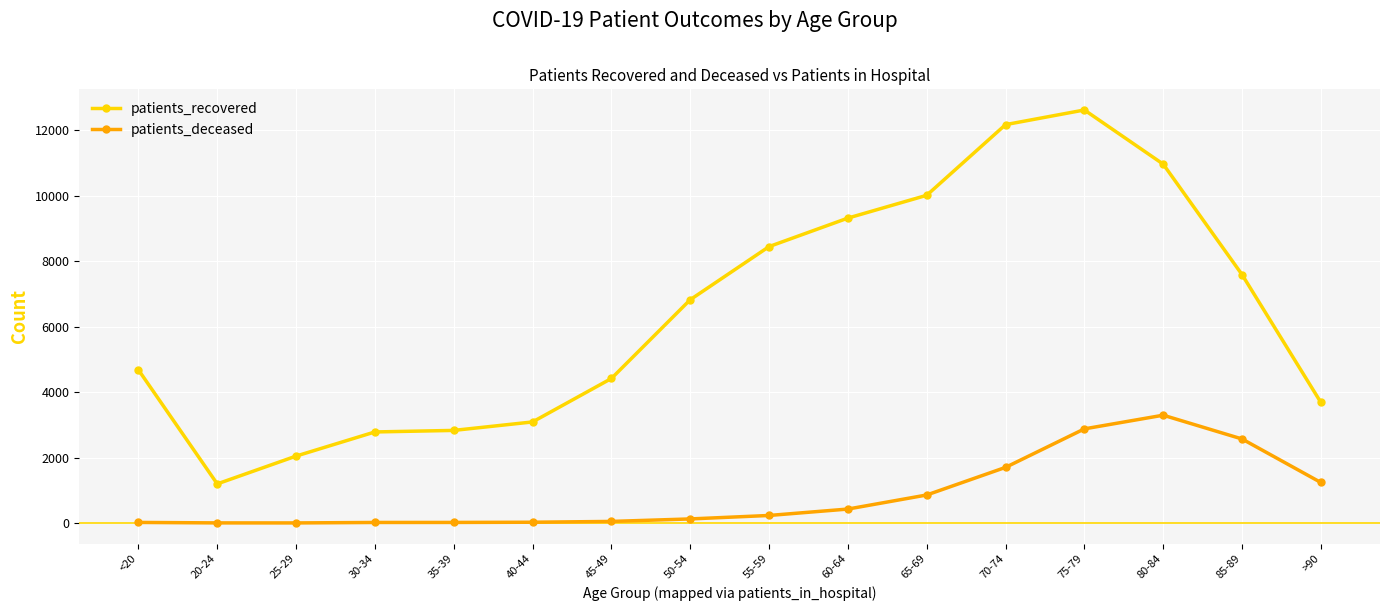

True or false: patients_recovered has a value of 6826 at 50-54.

True